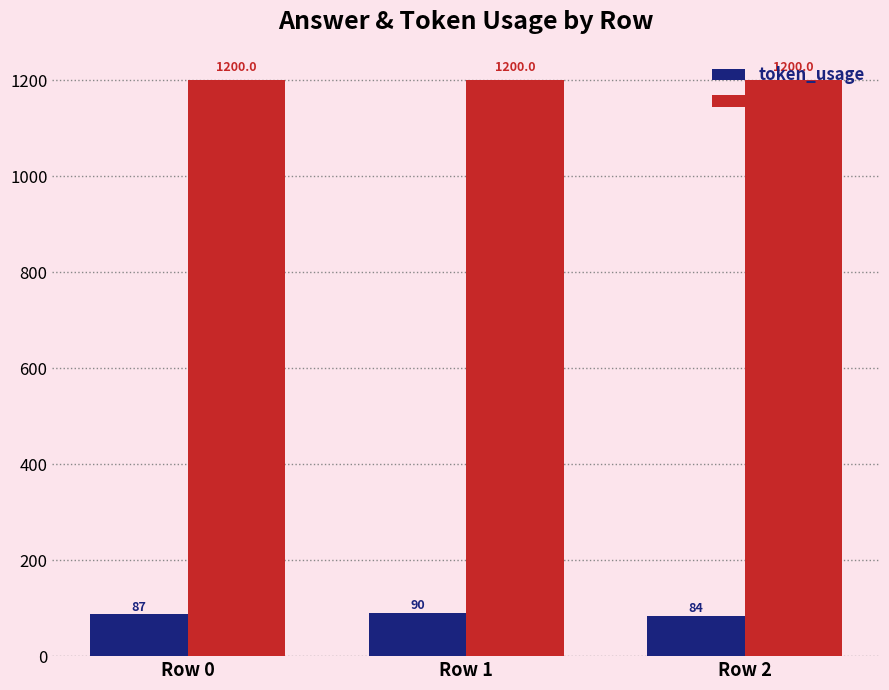

The value of answer at Row 2 is 1200. True or false?

True